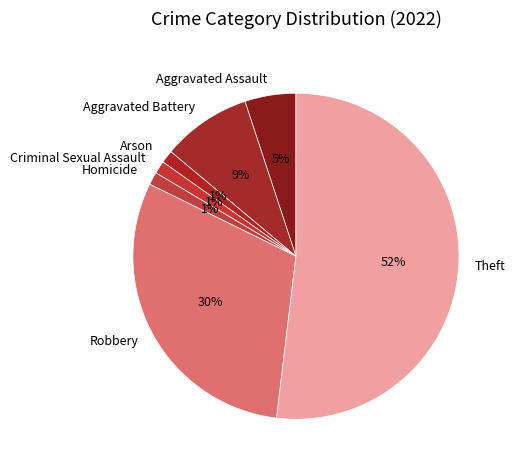

Is there a majority slice in this chart?

Yes